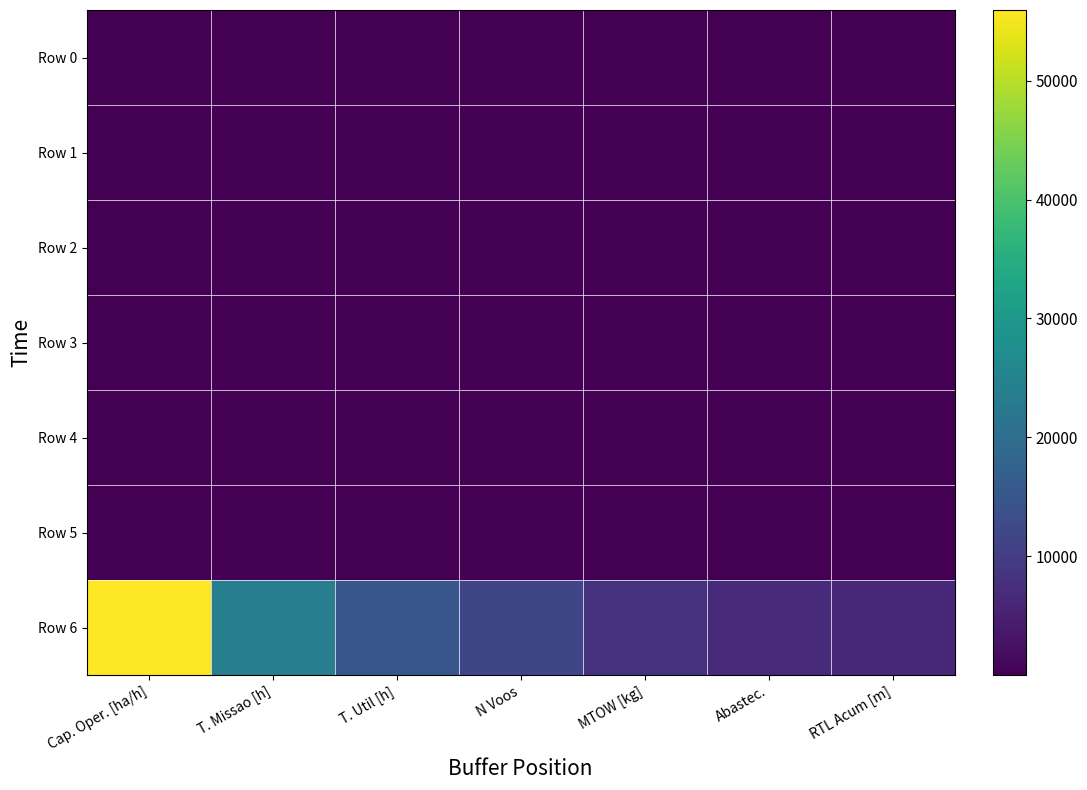

Between T. Missao [h] and N Voos, which is larger?

N Voos